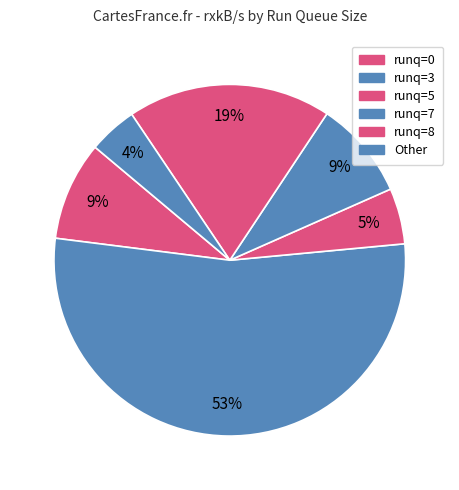

How many slices are in this pie chart?

6